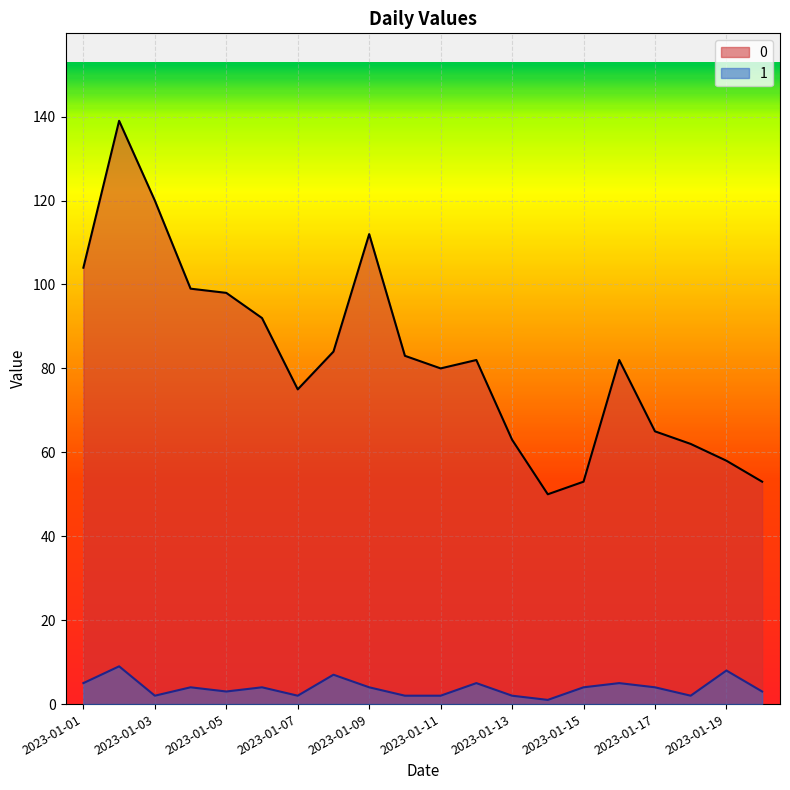

At which category does 1 reach its first local peak?

2023-01-02